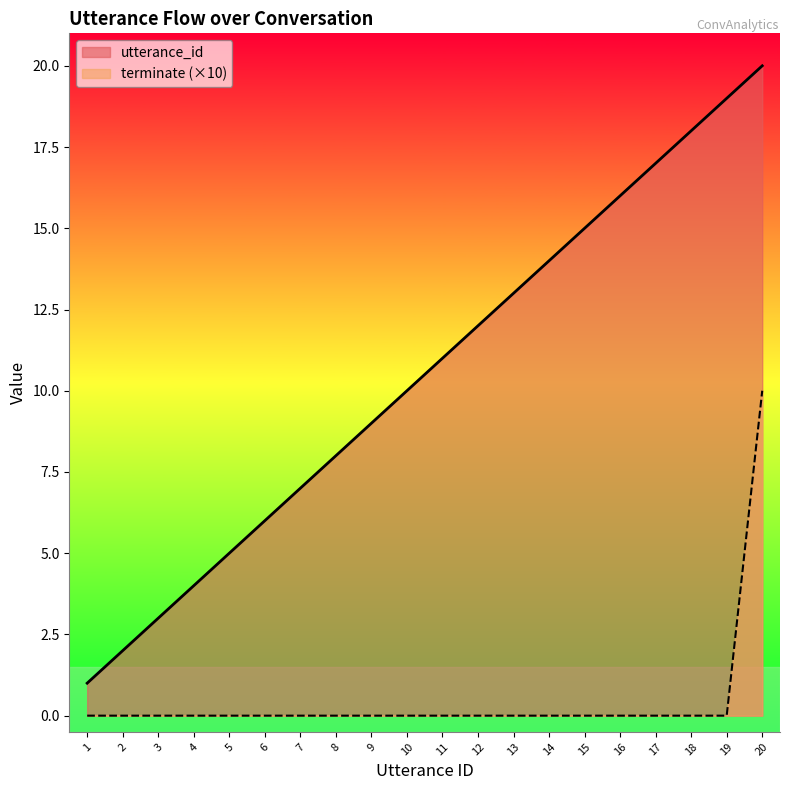

Rank the series at 10 from lowest to highest value.

terminate (×10), utterance_id